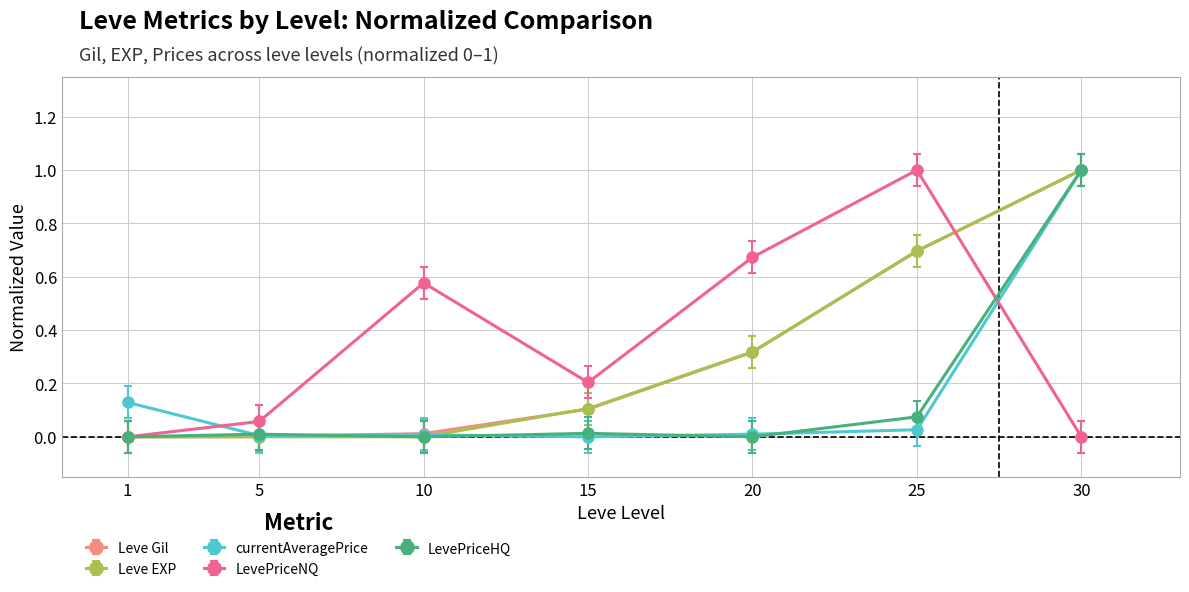

Is it true that LevePriceHQ equals 0.0 at 15?

True